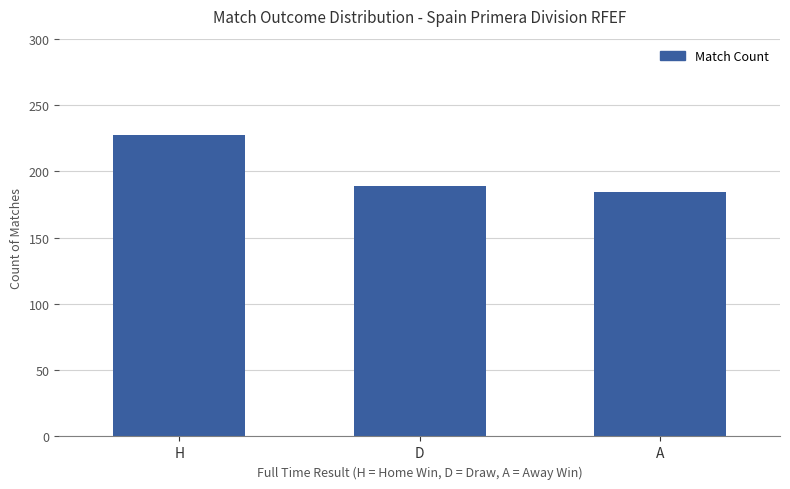

What is the change in value from D to A?

-5